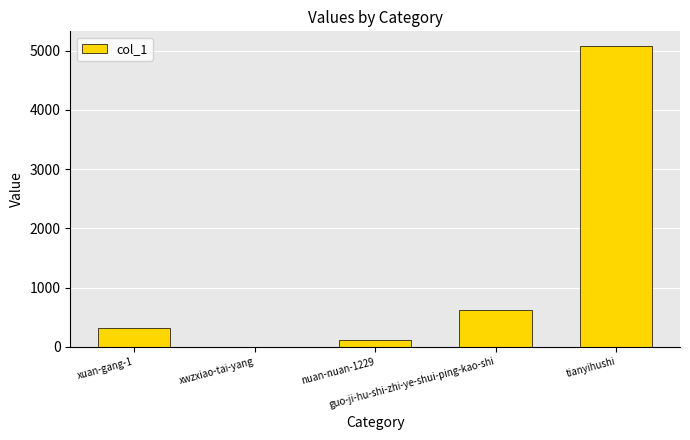

What is the maximum value shown in the chart?

5070